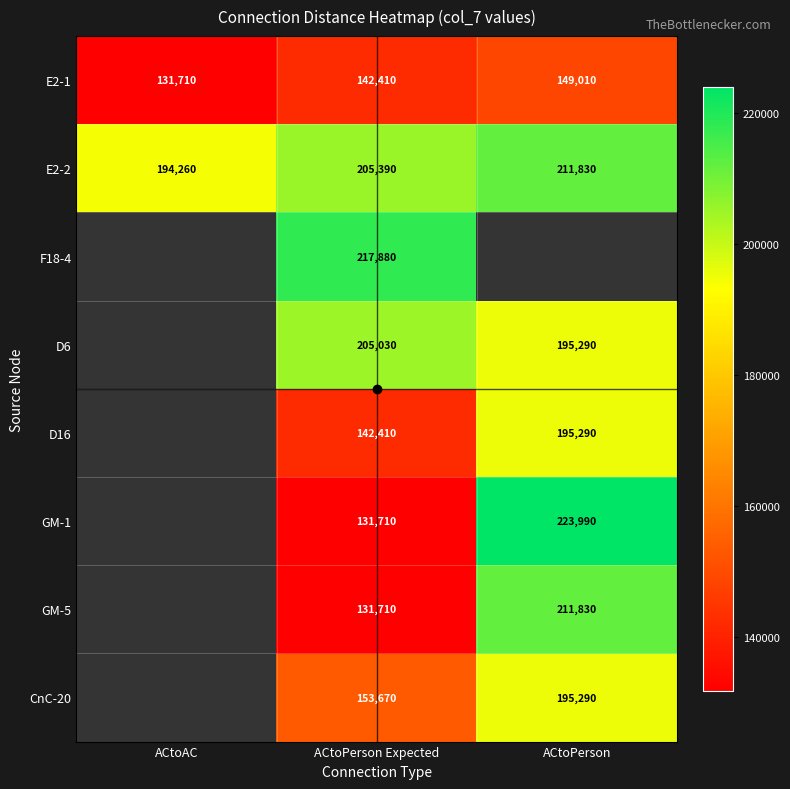

Which label corresponds to the smallest value in the chart?

ACtoAC